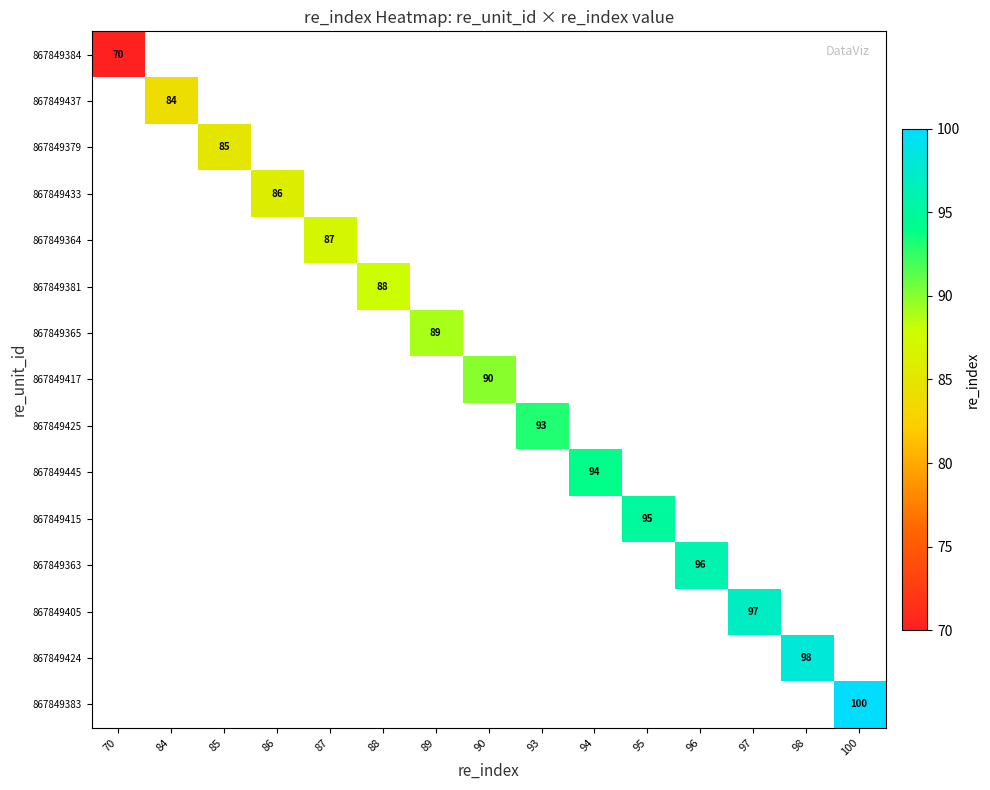

How many distinct data groups are displayed?

15